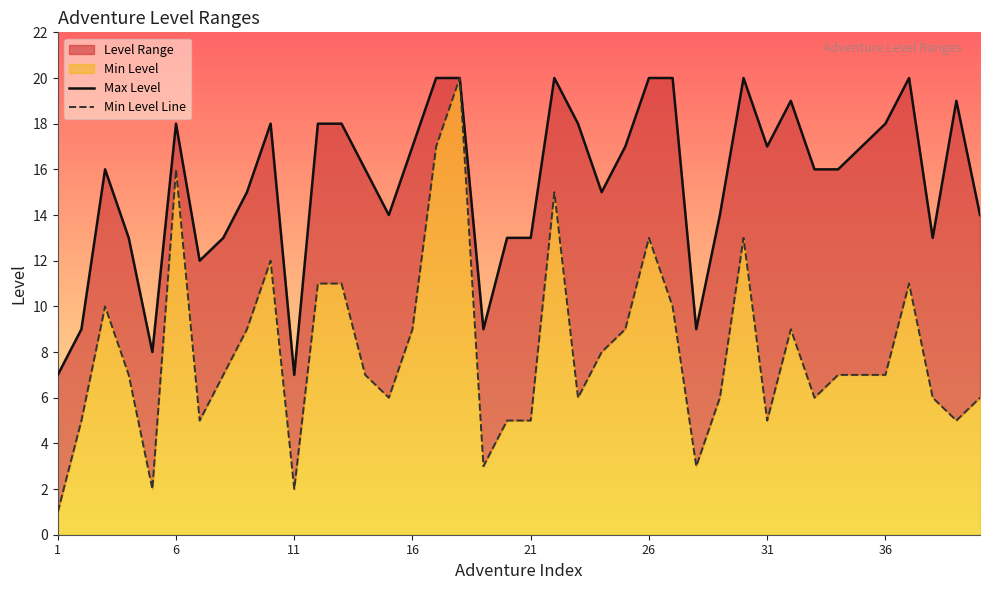

At 11, list the series in order from smallest to largest.

Min Level Line, Max Level